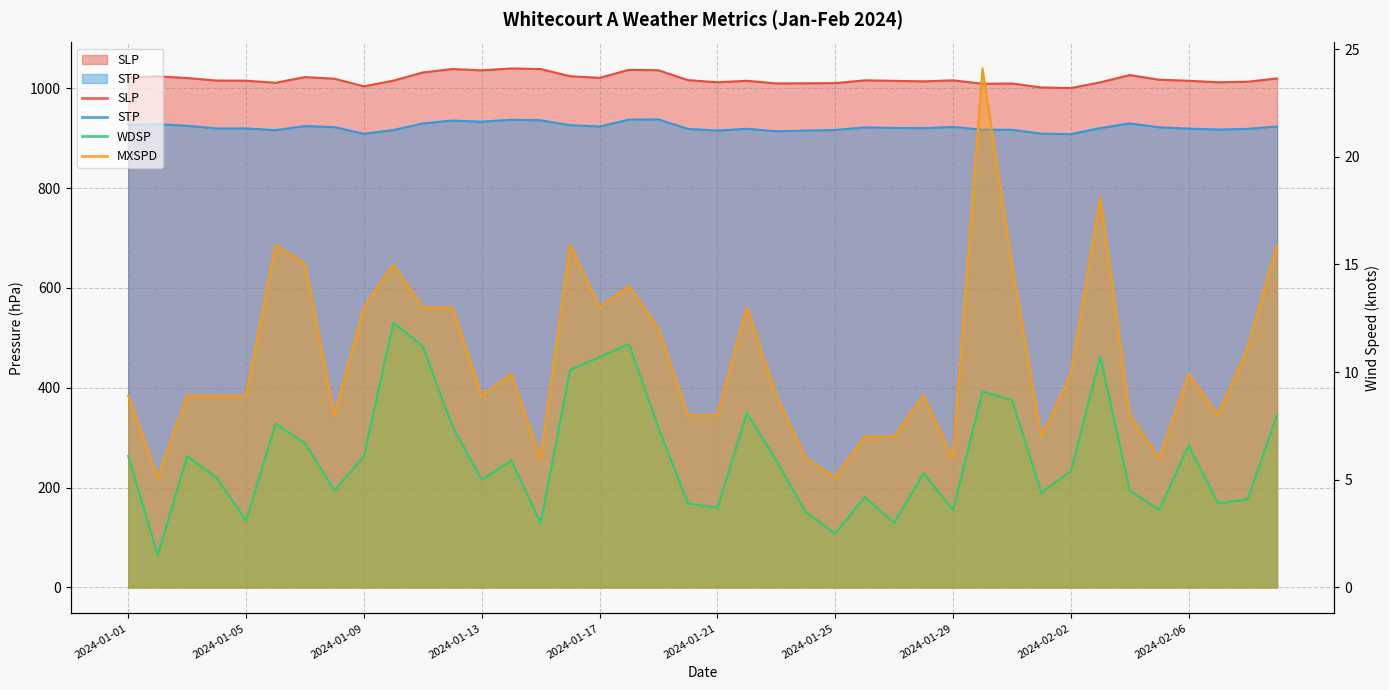

Reading right to left, what are all the values shown in this chart?

SLP: 1019.4	1012.9	1011.8	1014.8	1016.9	1026.2	1011.7	1000.2	1001.4	1009.4	1008.8	1015.7	1013.6	1014.7	1015.6	1010.1	1009.7	1009.5	1014.8	1011.8	1016.1	1035.8	1036.8	1020.7	1023.9	1038.3	1039.5	1035.7	1038.3	1031.4	1015.1	1003.7	1018.9	1022.2	1010.8	1015.0	1015.2	1020.3	1023.7	1021.2
STP: 923.3	918.4	917.2	918.9	921.6	929.4	920.1	907.9	908.8	916.6	916.8	922.3	919.9	920.3	921.4	916.2	915.1	913.7	918.7	915.0	918.5	937.4	937.0	923.2	925.8	935.7	936.7	932.9	935.1	929.4	916.1	908.6	921.9	924.1	915.9	919.4	919.2	924.7	928.0	926.5
WDSP: 8.0	4.1	3.9	6.6	3.6	4.5	10.7	5.4	4.4	8.7	9.1	3.6	5.3	3.0	4.2	2.5	3.5	5.9	8.1	3.7	3.9	7.4	11.3	10.7	10.1	3.0	5.9	5.0	7.5	11.2	12.3	6.1	4.5	6.7	7.6	3.1	5.1	6.1	1.5	6.1
MXSPD: 15.9	11.1	8.0	9.9	6.0	8.0	18.1	9.9	7.0	15.0	24.1	6.0	8.9	7.0	7.0	5.1	6.0	8.9	13.0	8.0	8.0	12.0	14.0	13.0	15.9	6.0	9.9	8.9	13.0	13.0	15.0	13.0	8.0	15.0	15.9	8.9	8.9	8.9	5.1	8.9